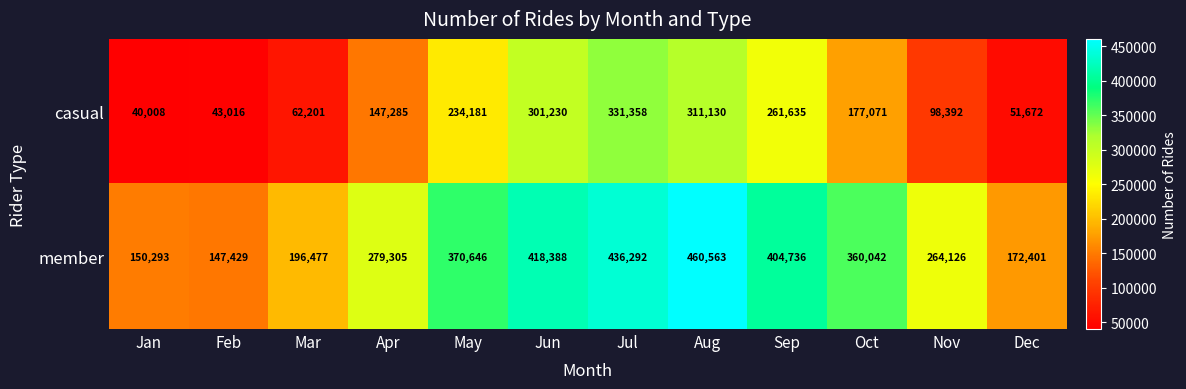

What is the maximum value shown in the chart?

460563